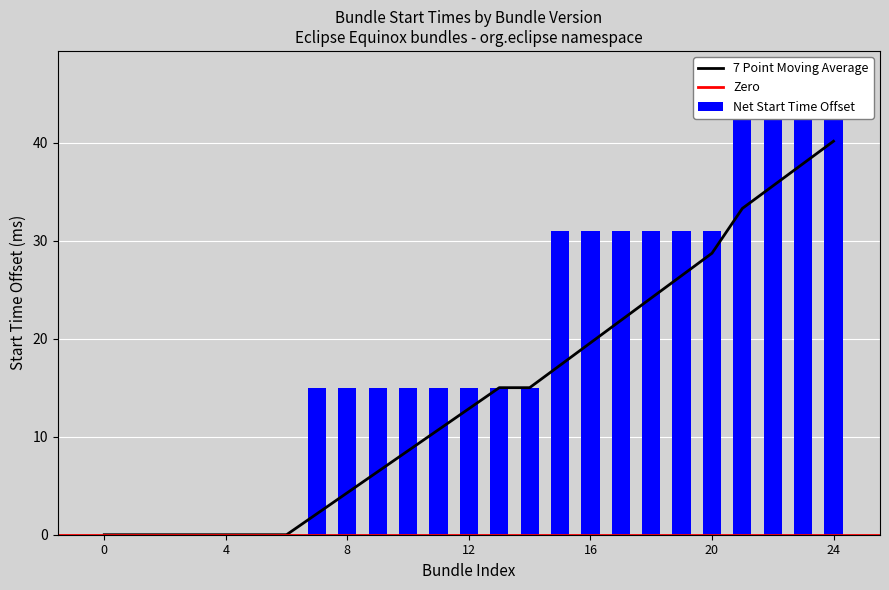

The 7 Point Moving Average series shows 0.0 at 0. True or false?

True